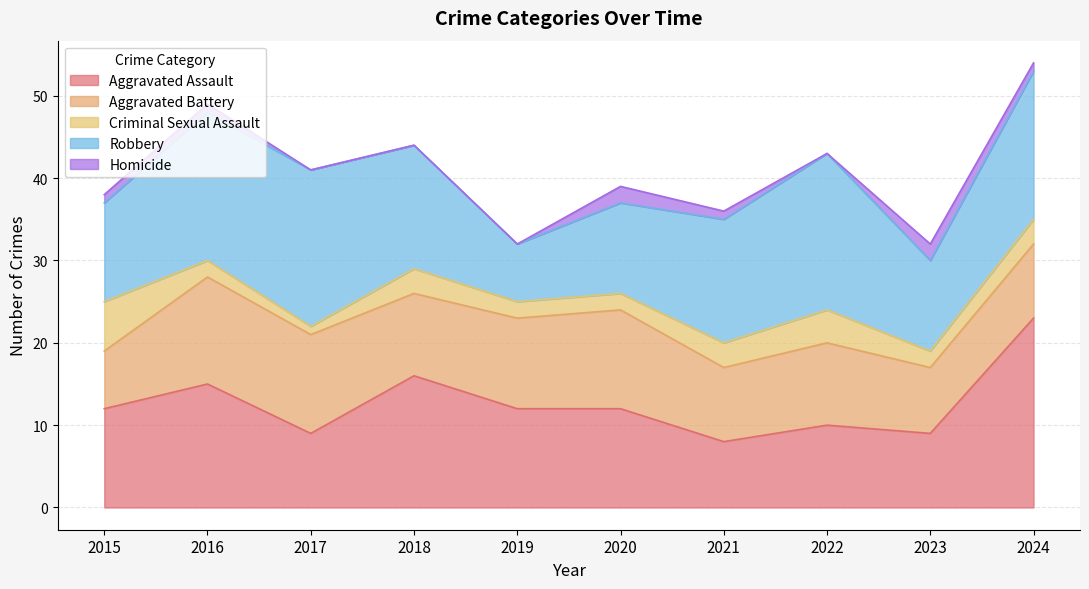

Does the chart have visible grid lines?

Yes